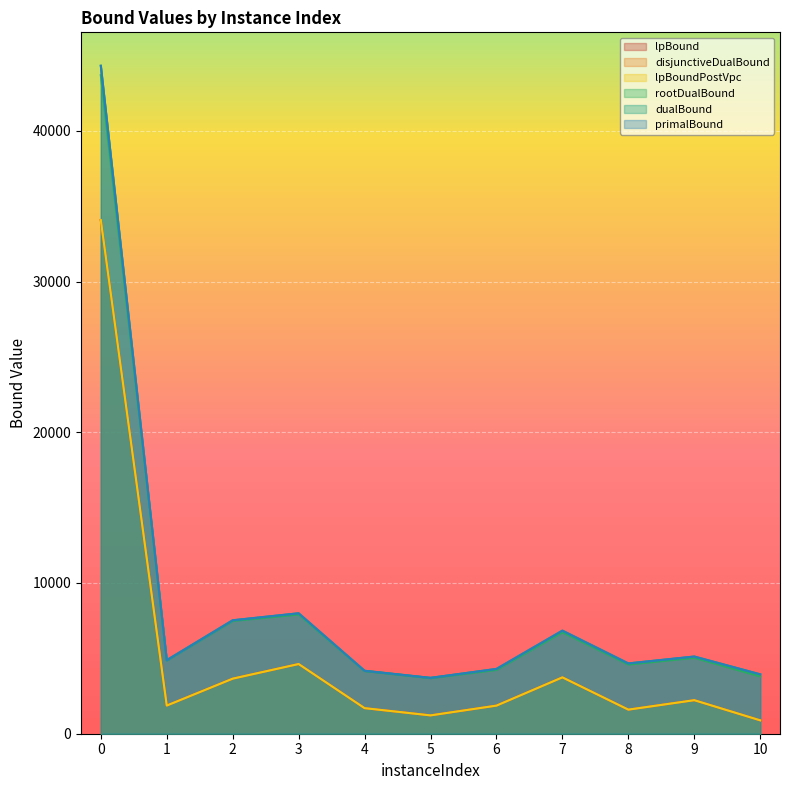

The value of primalBound at 1 is 4878.1. True or false?

True